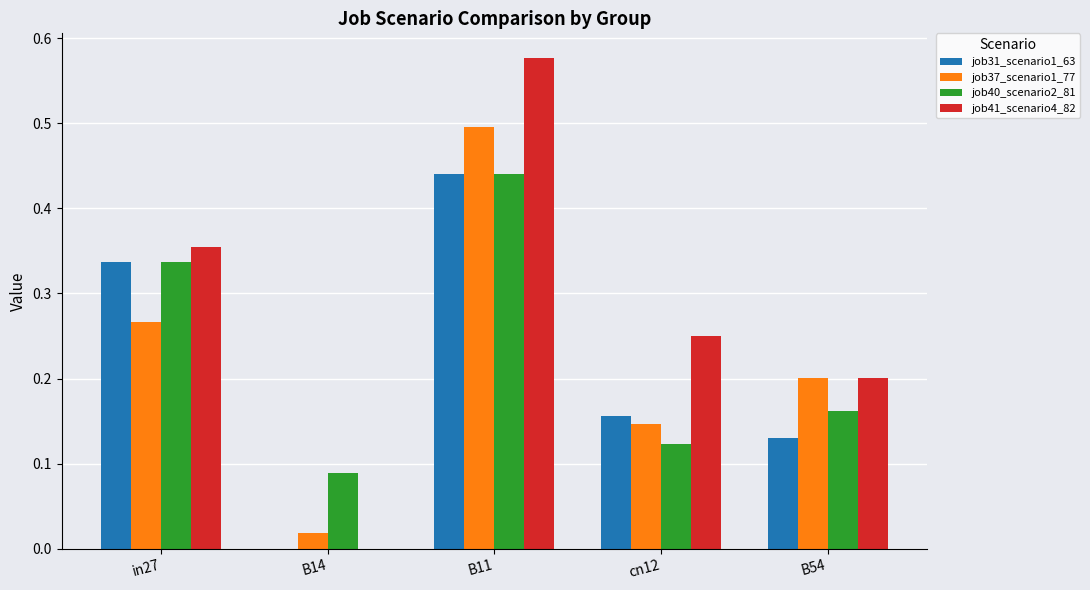

At which category does the chart reach its peak across all series?

B11